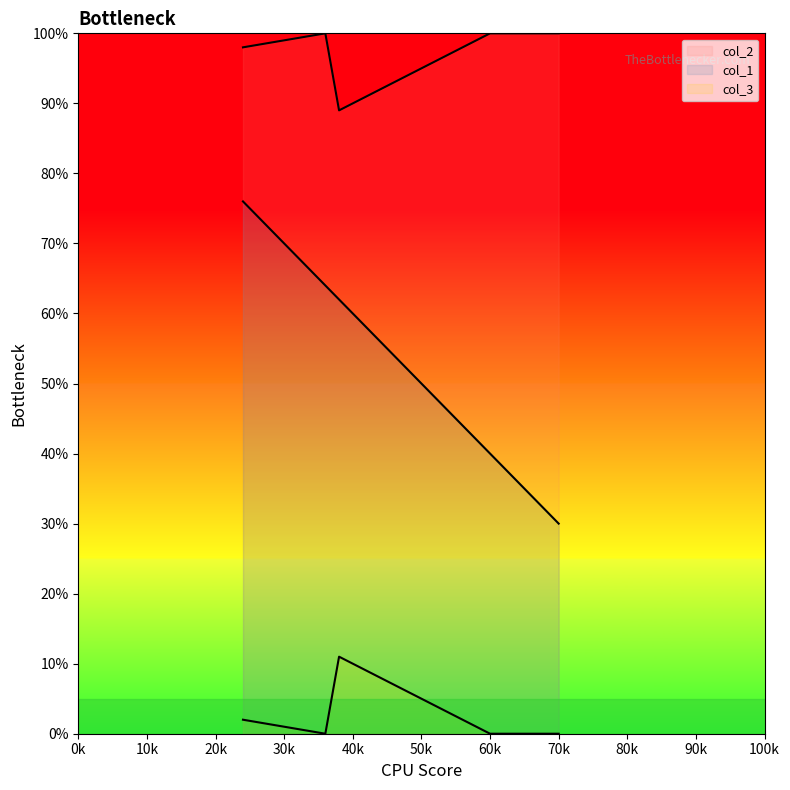

True or false: col_3 has more than 0 interior local peaks.

True